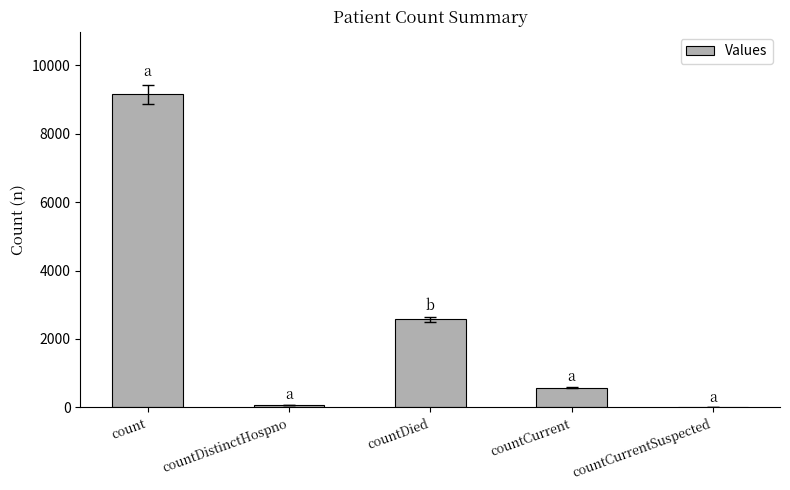

Between countDied and countCurrentSuspected, which is larger?

countDied